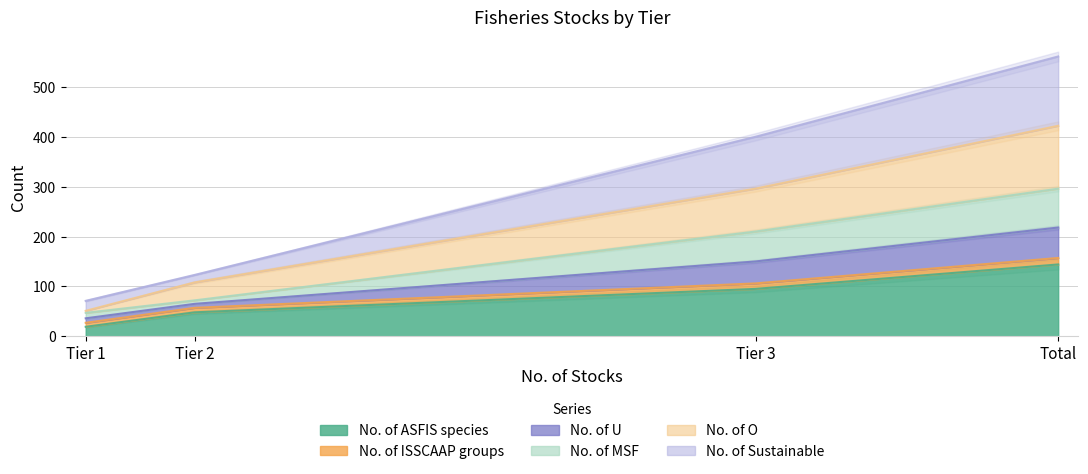

List the labels in order of No. of ASFIS species value, smallest first.

Tier 1, Tier 2, Tier 3, Total